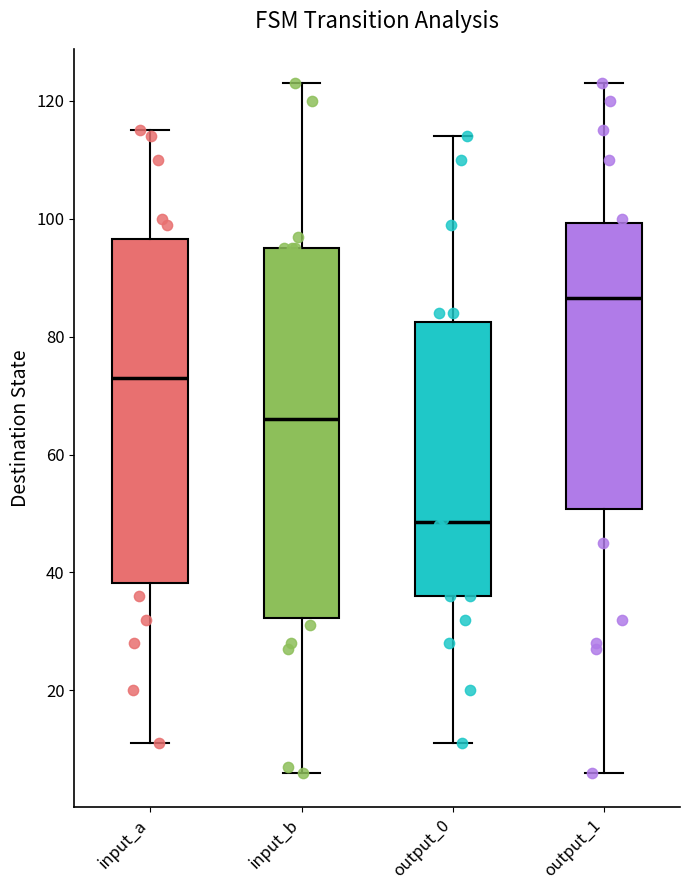

Reading left to right, read every box against the y-axis: the position of its median line, the range the box covers, and the ends of its whiskers. The values are not printed on the chart, so give them approximately, as read against the axis.

input_a: median 74, box 38 to 96, whiskers 12 to 116
input_b: median 66, box 32 to 96, whiskers 6 to 124
output_0: median 48, box 36 to 82, whiskers 12 to 114
output_1: median 86, box 50 to 100, whiskers 6 to 124